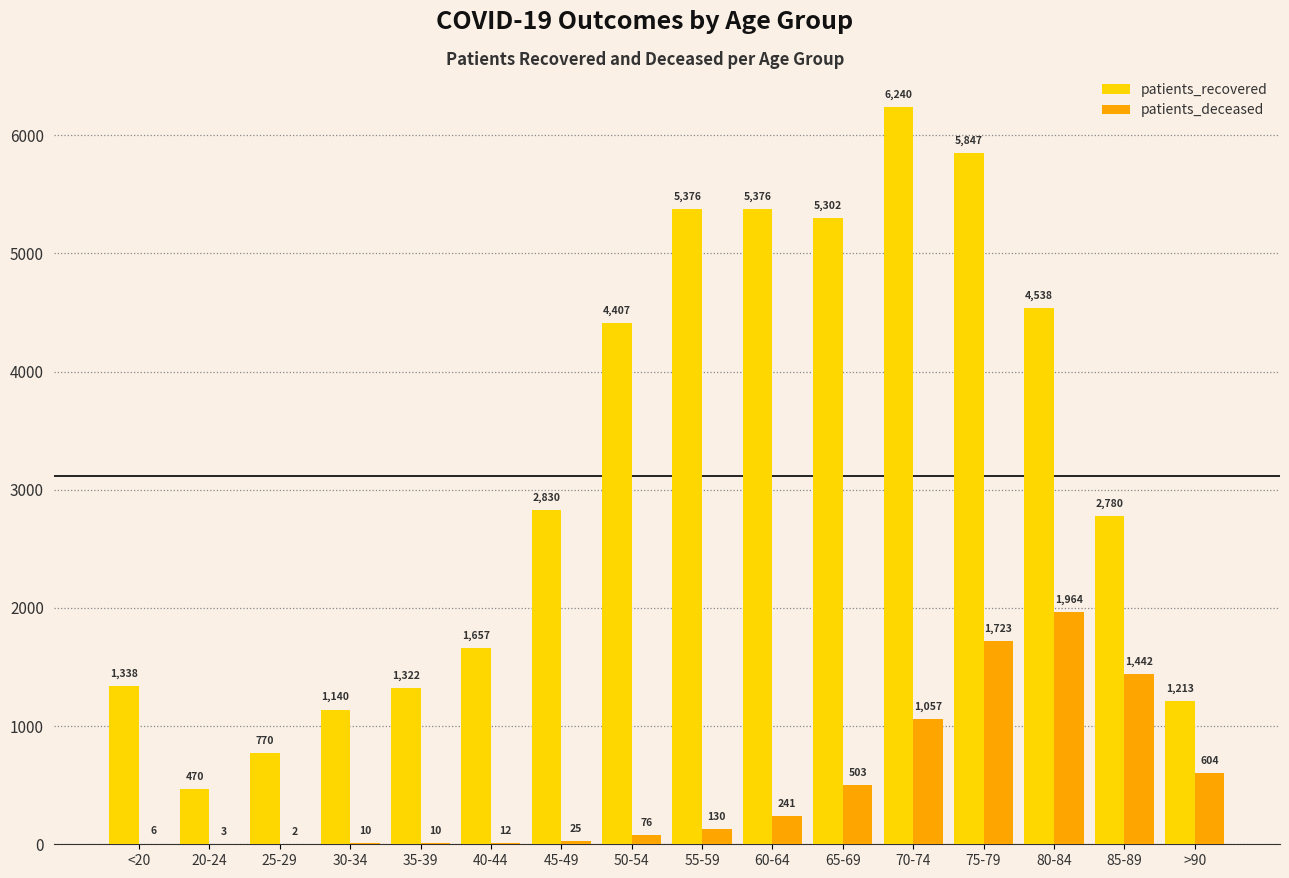

At which label does patients_recovered reach its peak?

70-74